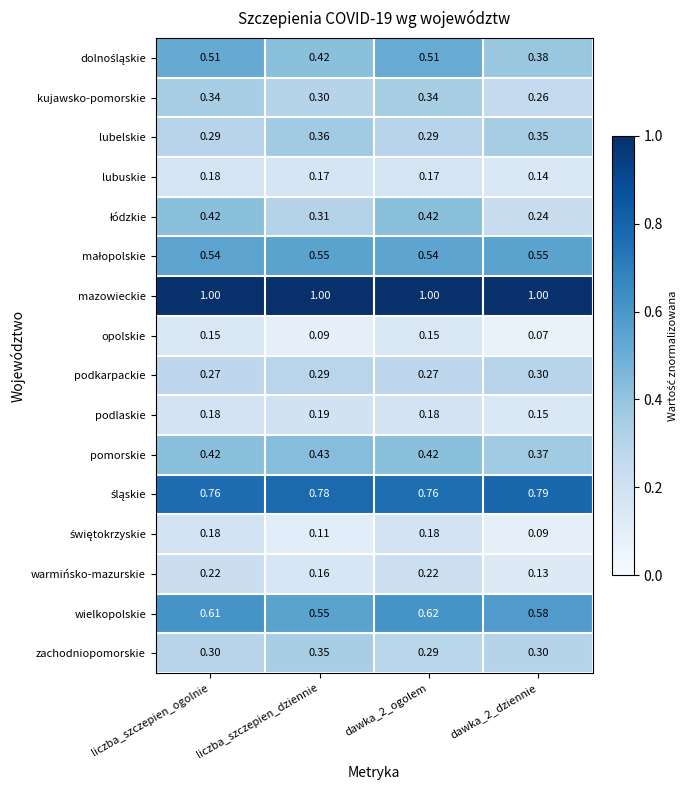

At which category is the sum across all series the highest?

liczba_szczepien_ogolnie